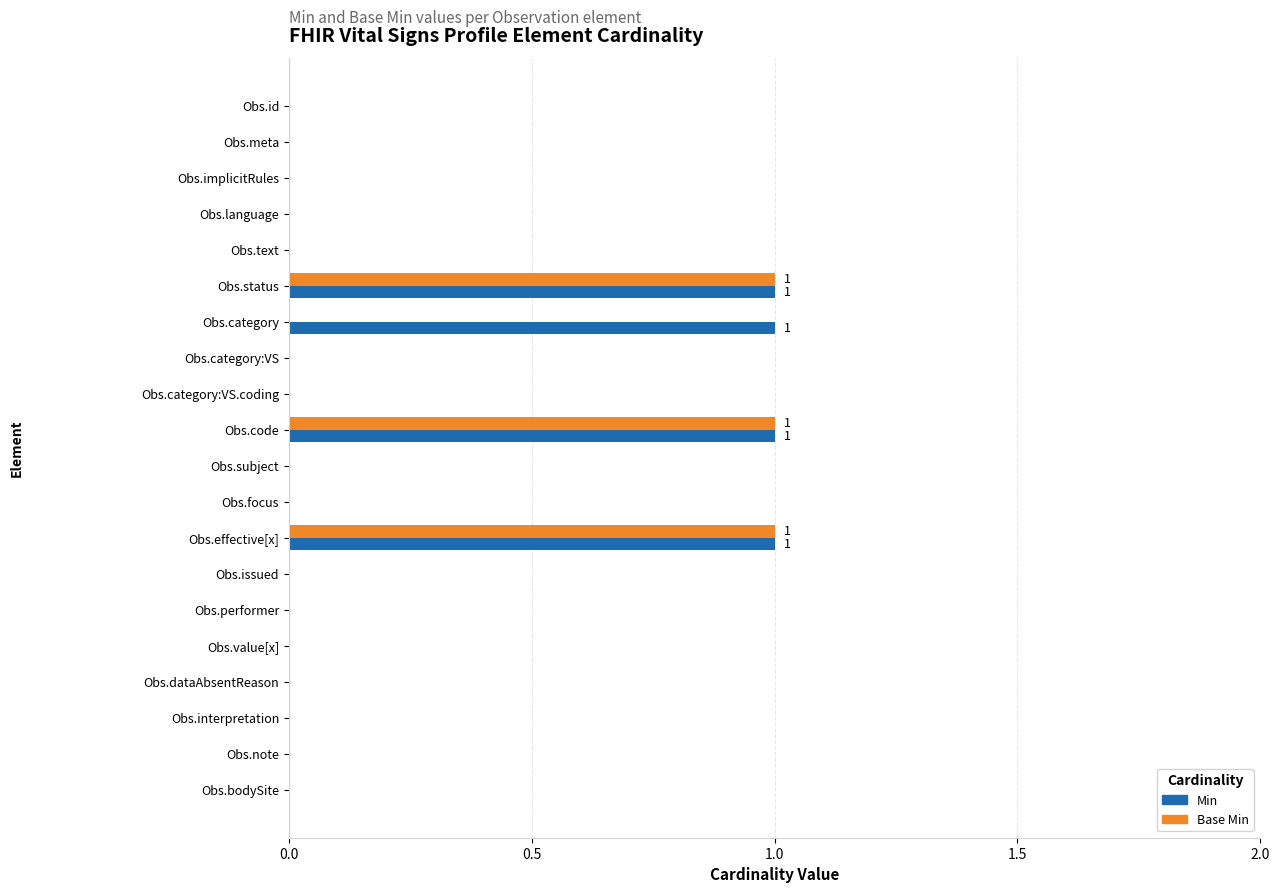

True or false: Min has a value of -1 at Obs.note.

False